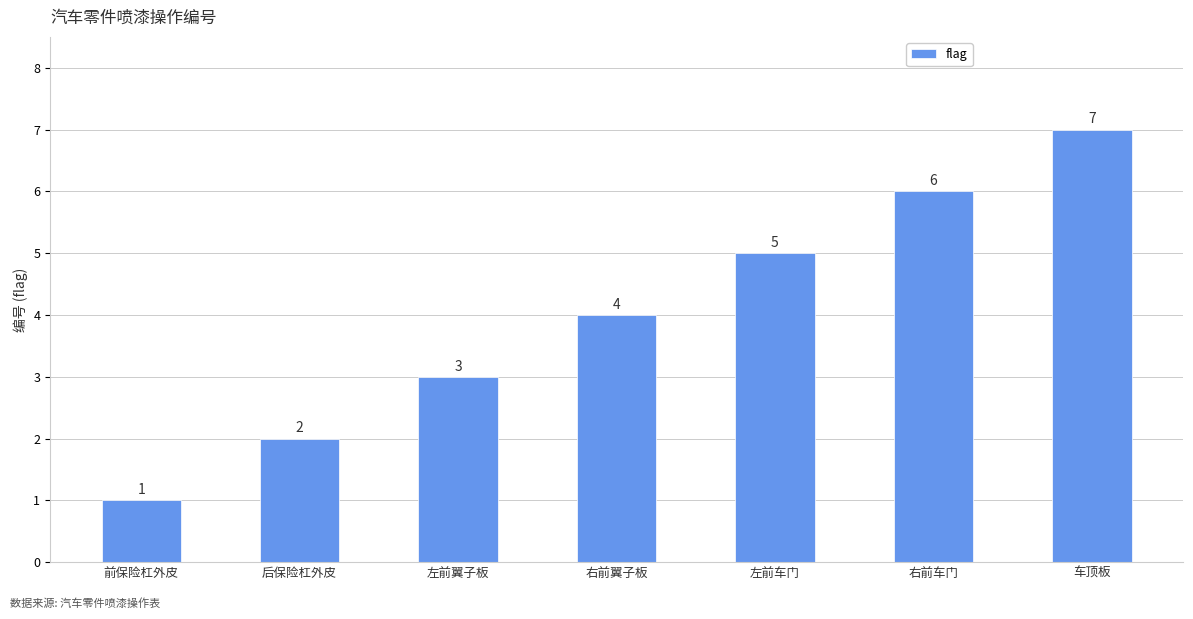

Reading left to right, list all the values displayed in this chart.

前保险杠外皮=1	后保险杠外皮=2	左前翼子板=3	右前翼子板=4	左前车门=5	右前车门=6	车顶板=7